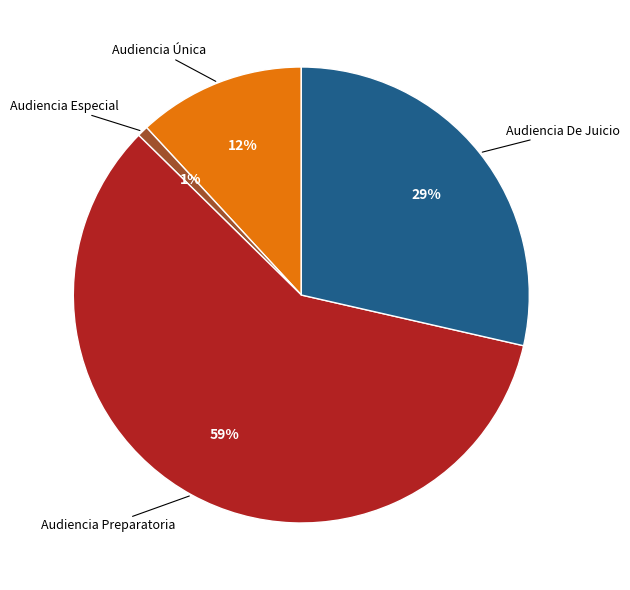

Between Audiencia De Juicio and Audiencia Única, which is larger?

Audiencia De Juicio